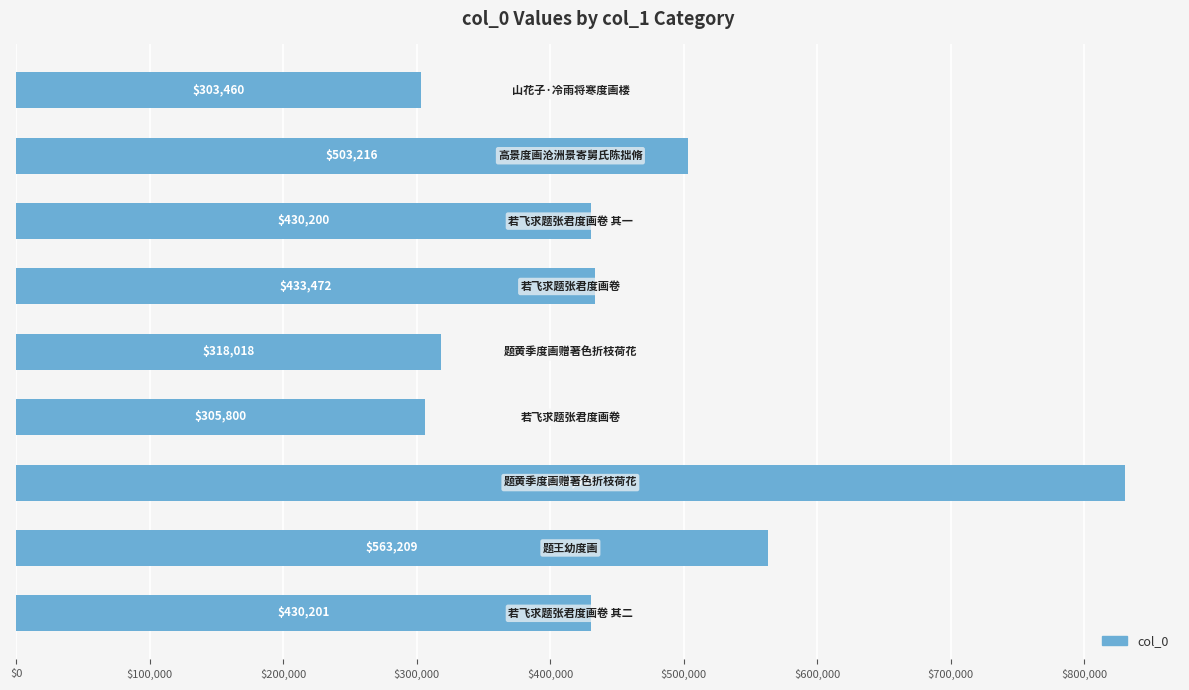

What is the maximum value shown in the chart?

830099